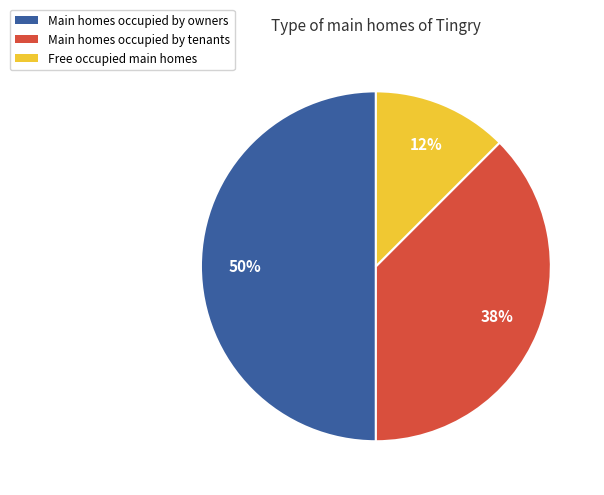

What is the largest slice in the pie chart?

Main homes occupied by owners